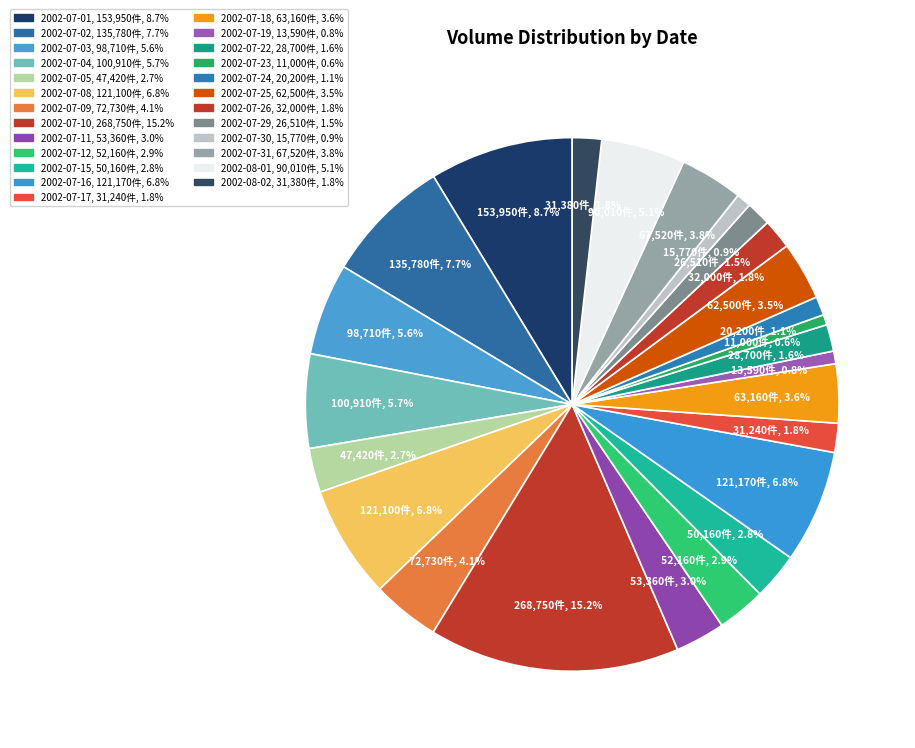

Between 2002-07-01 and 2002-07-22, which is larger?

2002-07-01